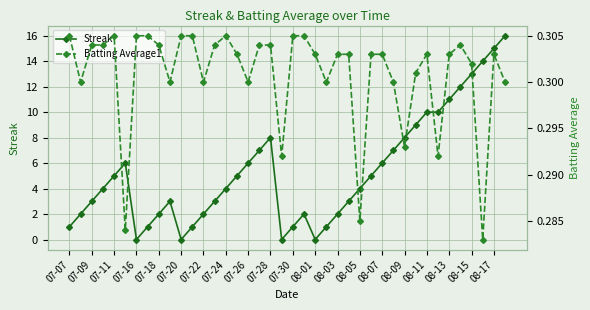

What is the highest value of the Streak series?

16